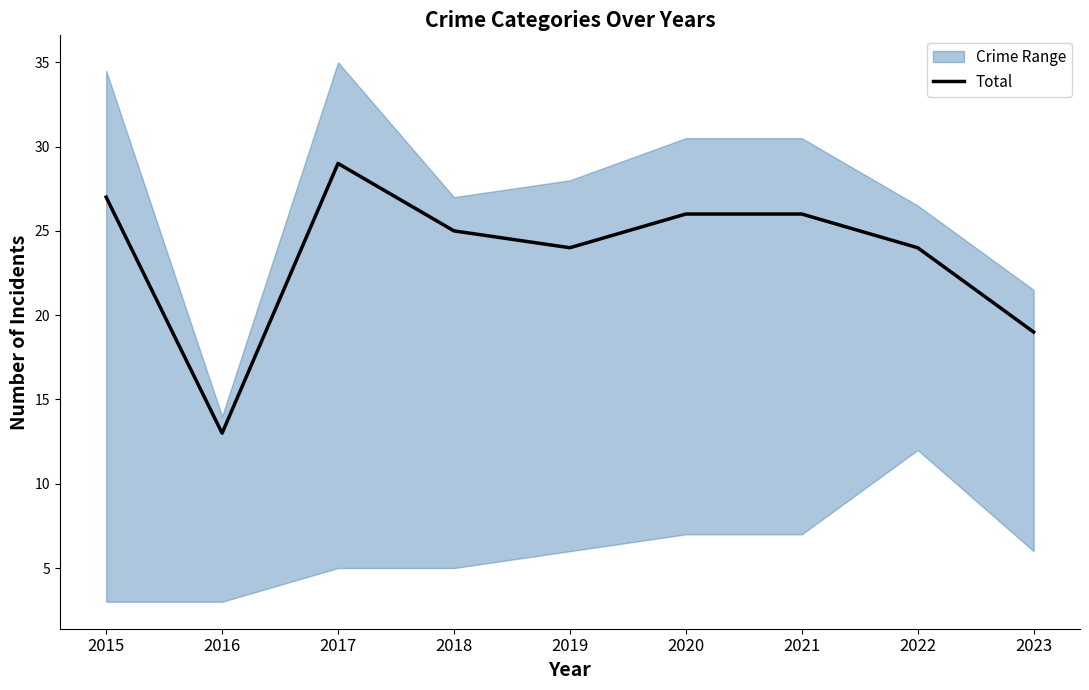

Reading left to right, transcribe all the data shown in this chart.

2015=27	2016=13	2017=29	2018=25	2019=24	2020=26	2021=26	2022=24	2023=19